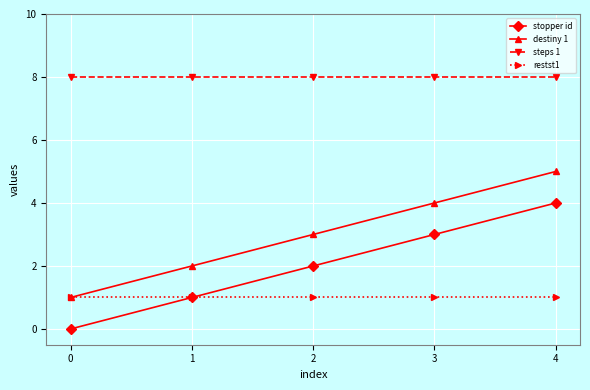

At which label is destiny 1 closest to 3?

2